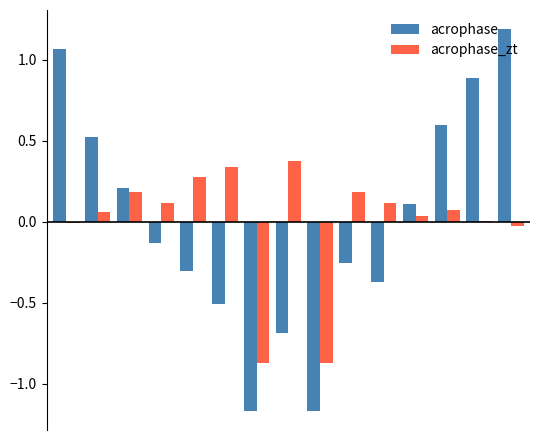

What is the greatest value displayed?

1.2